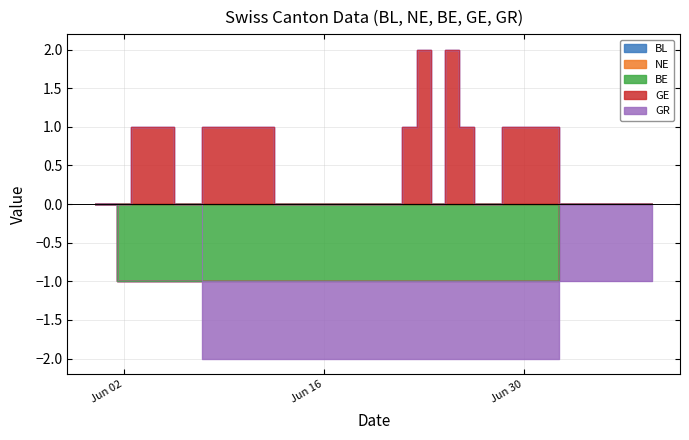

Where is BE nearest to the value 0?

2020-05-31